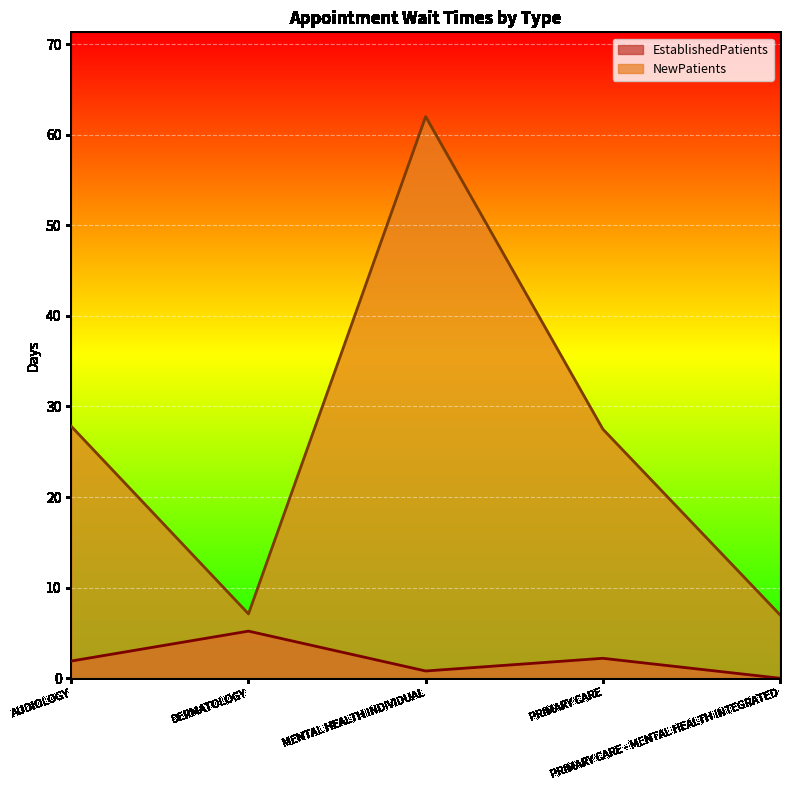

Rank the series at AUDIOLOGY from highest to lowest value.

NewPatients, EstablishedPatients